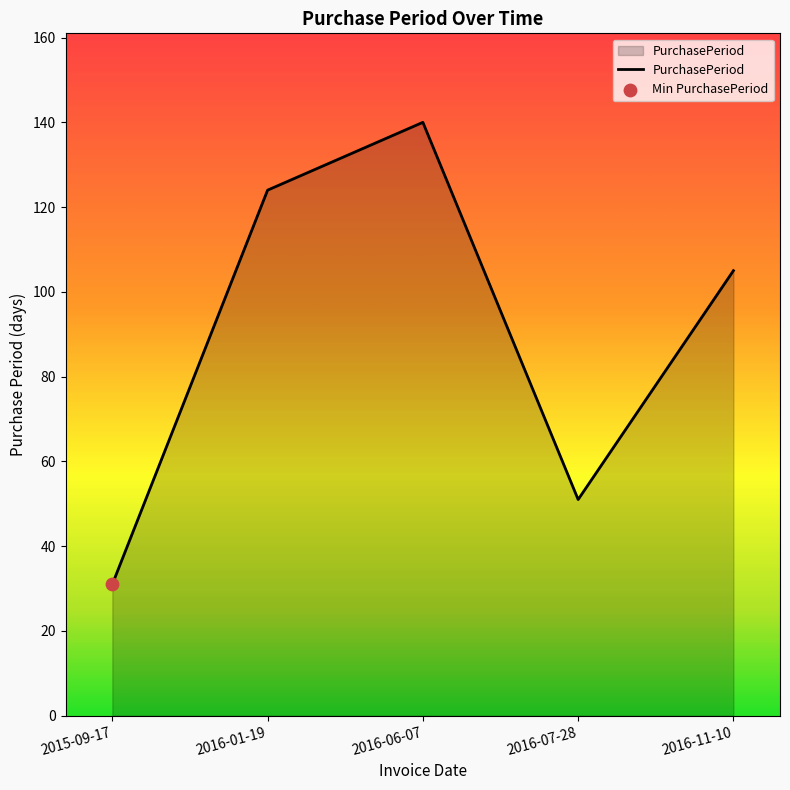

Approximately how many times larger is the value at 2016-01-19 compared to 2016-07-28?

2.4